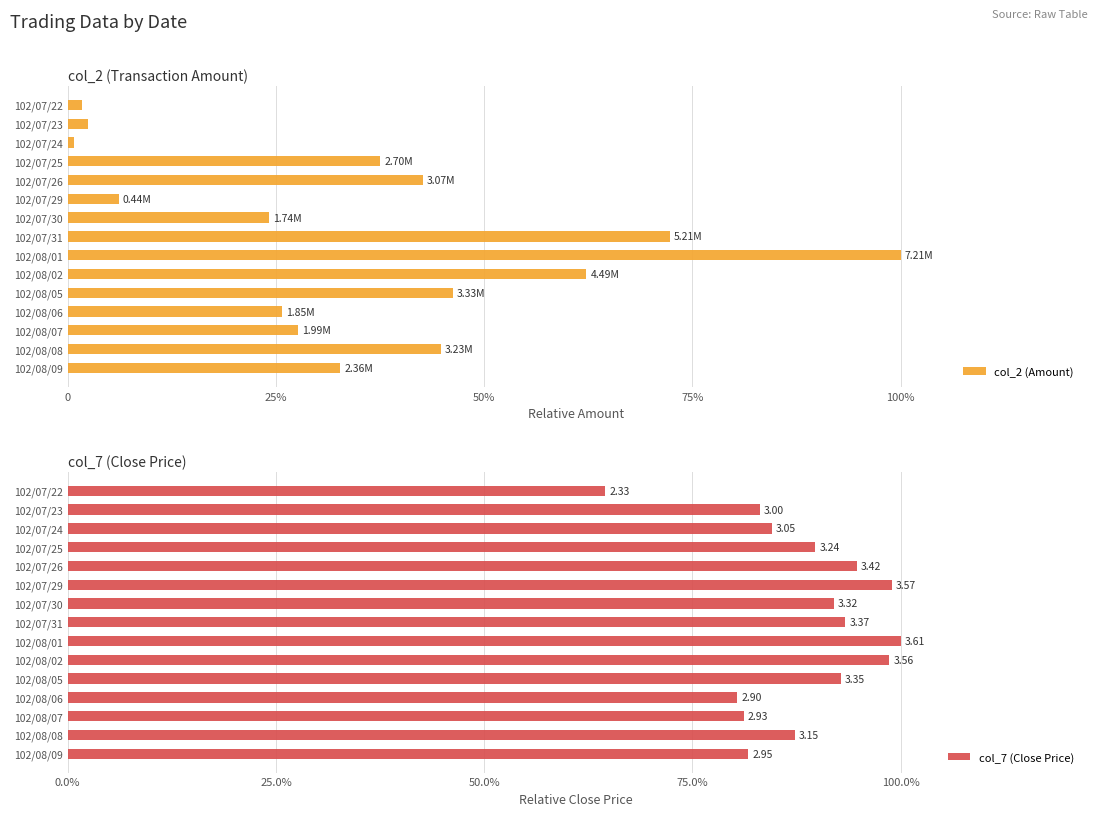

Does the chart contain stacked bars?

No